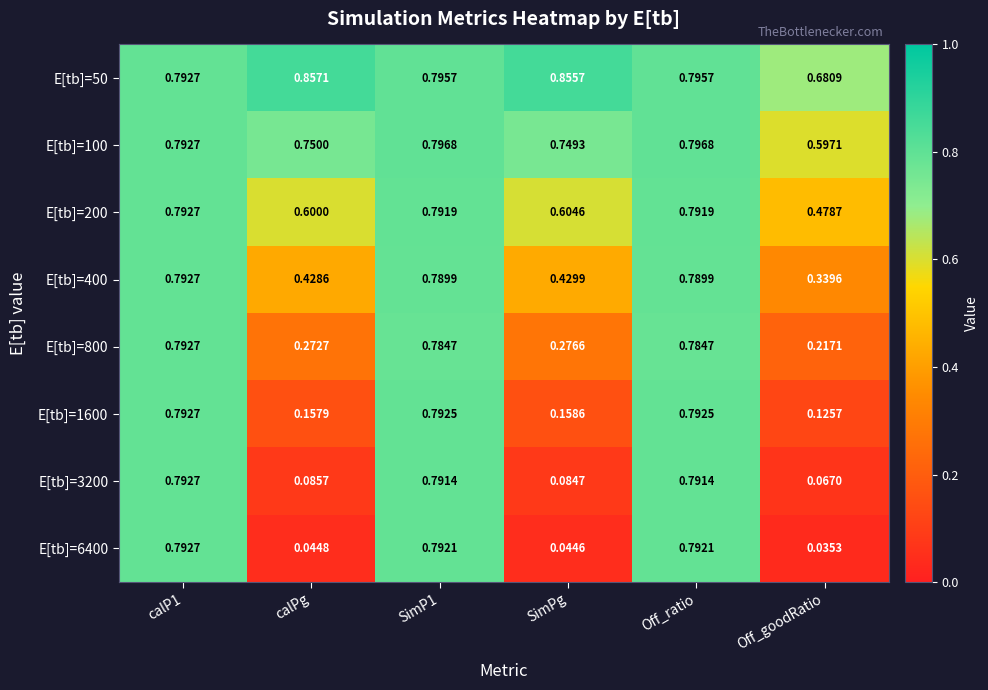

Where is E[tb]=50 nearest to the value 0?

Off_goodRatio